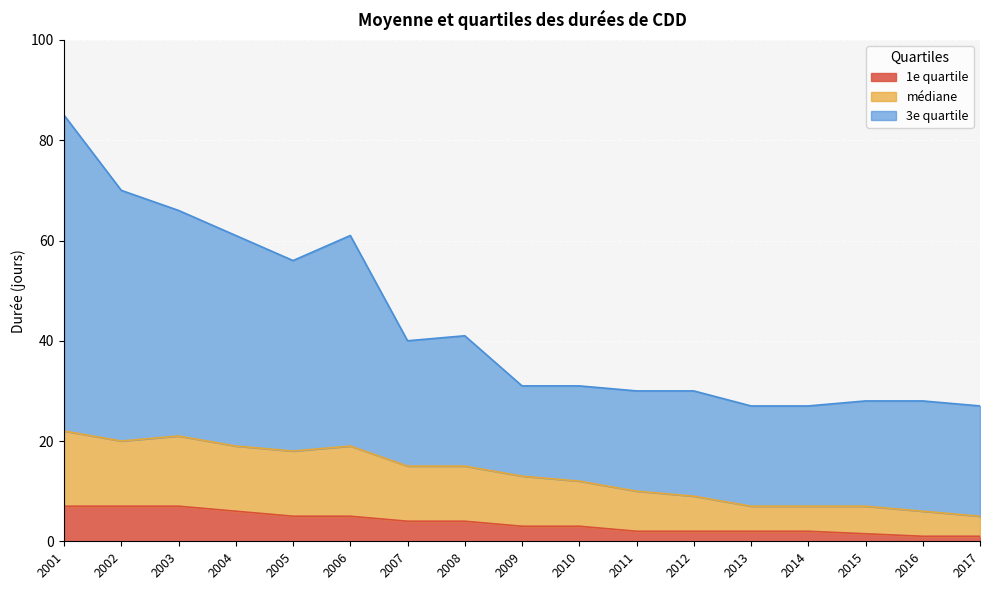

Rank the series by their average value, from highest to lowest.

3e quartile, médiane, 1e quartile